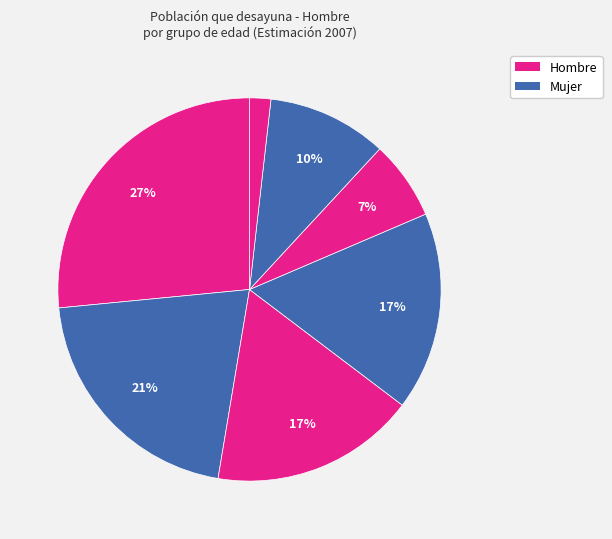

Is there a majority slice in this chart?

No